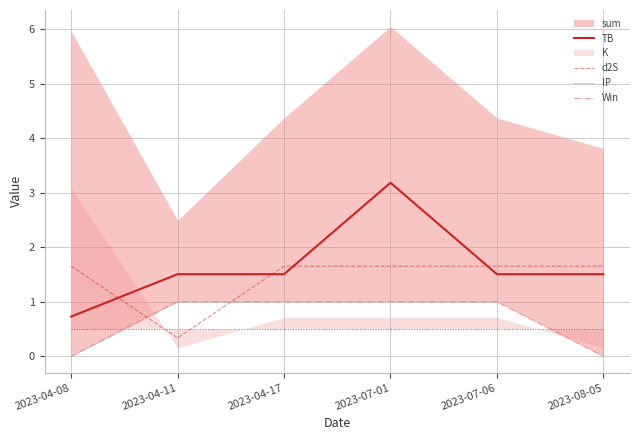

Where is the first local minimum for d2S?

2023-04-11